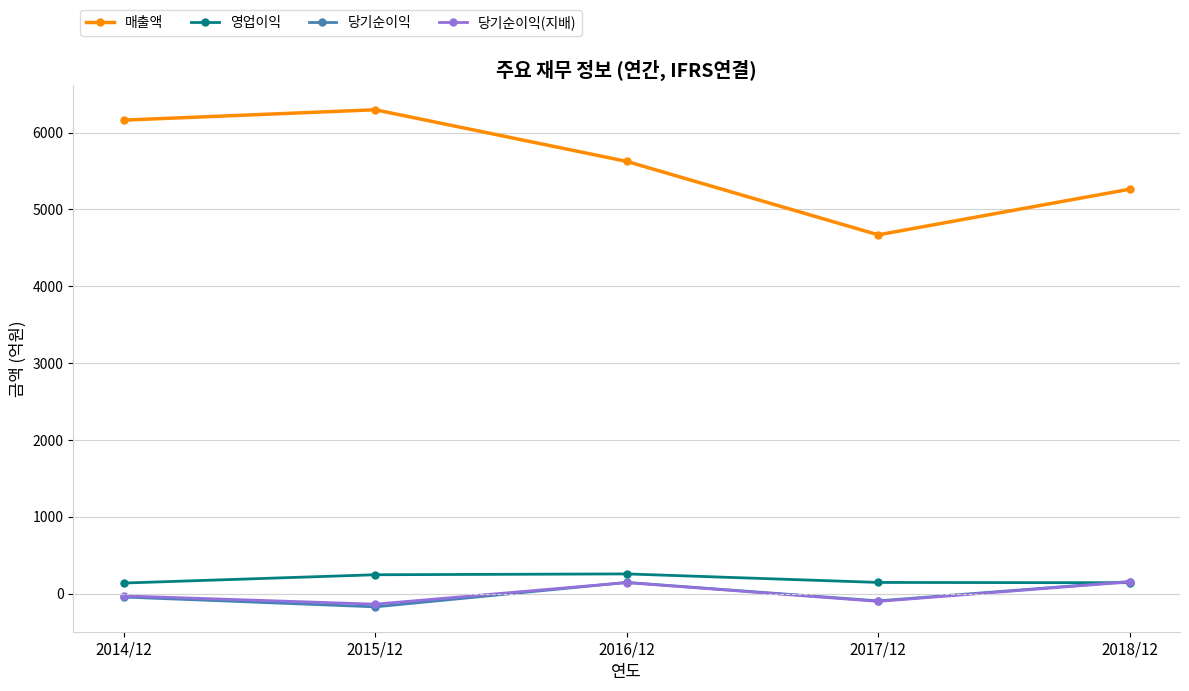

True or false: 매출액 and 영업이익 cross at least once.

False